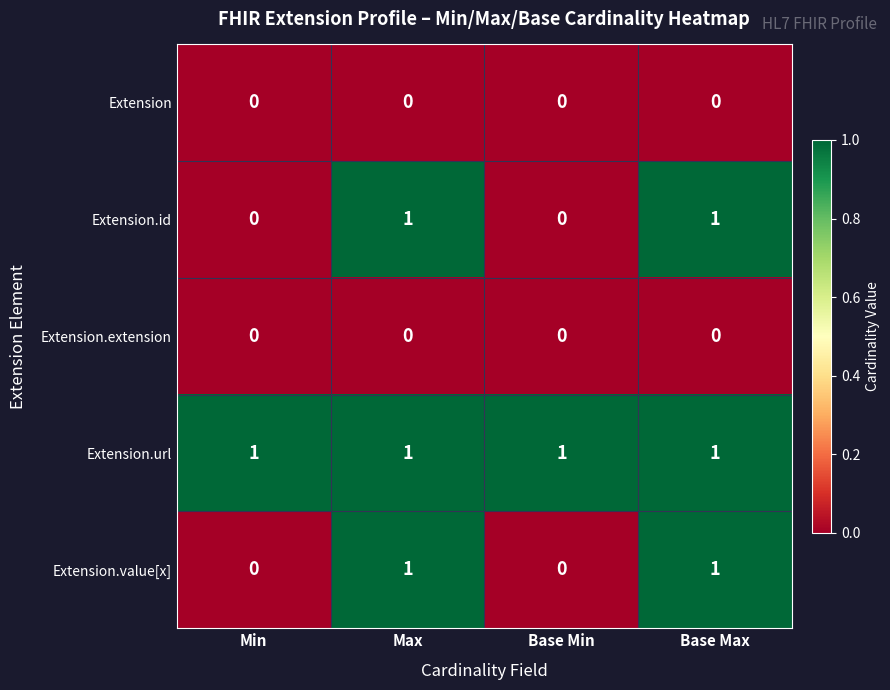

What is the spread (max minus min) of values at Base Min?

1